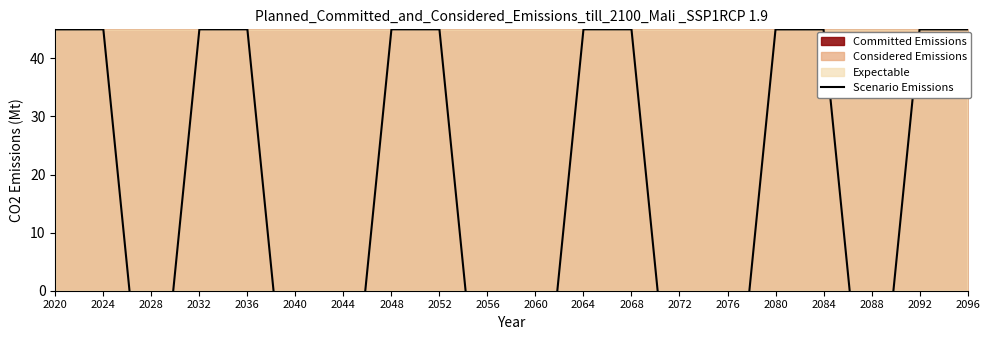

What is the greatest value displayed?

45.0